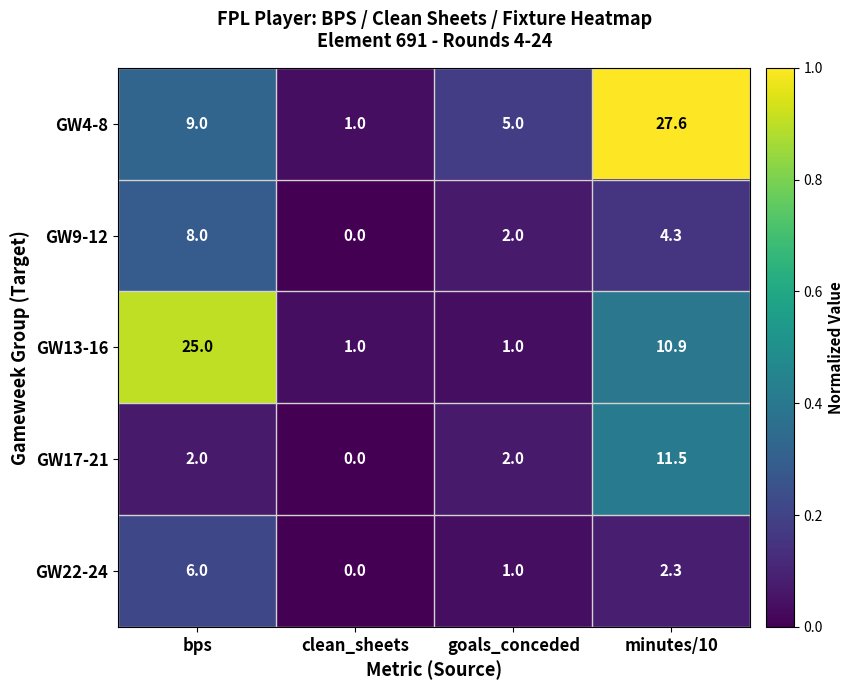

Rank the series by their maximum value, from highest to lowest.

GW4-8, GW13-16, GW17-21, GW9-12, GW22-24